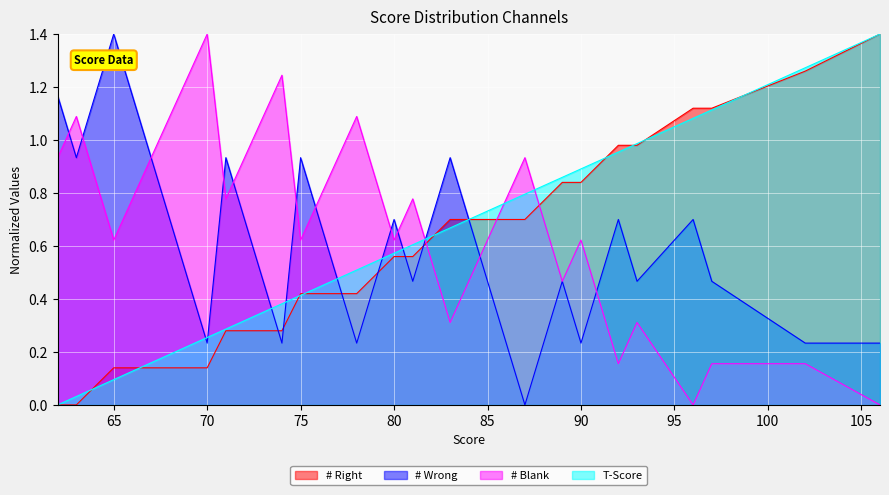

What is the difference between the maximum and minimum values in the T-Score series?

1.4